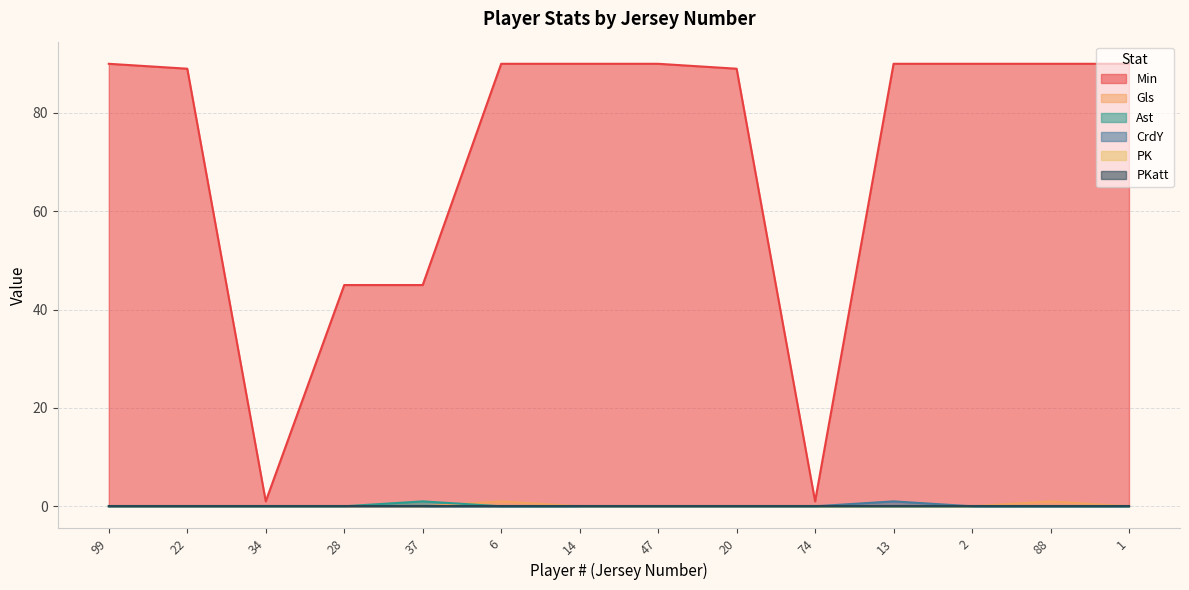

Which series changed the most between 22 and 14?

Min